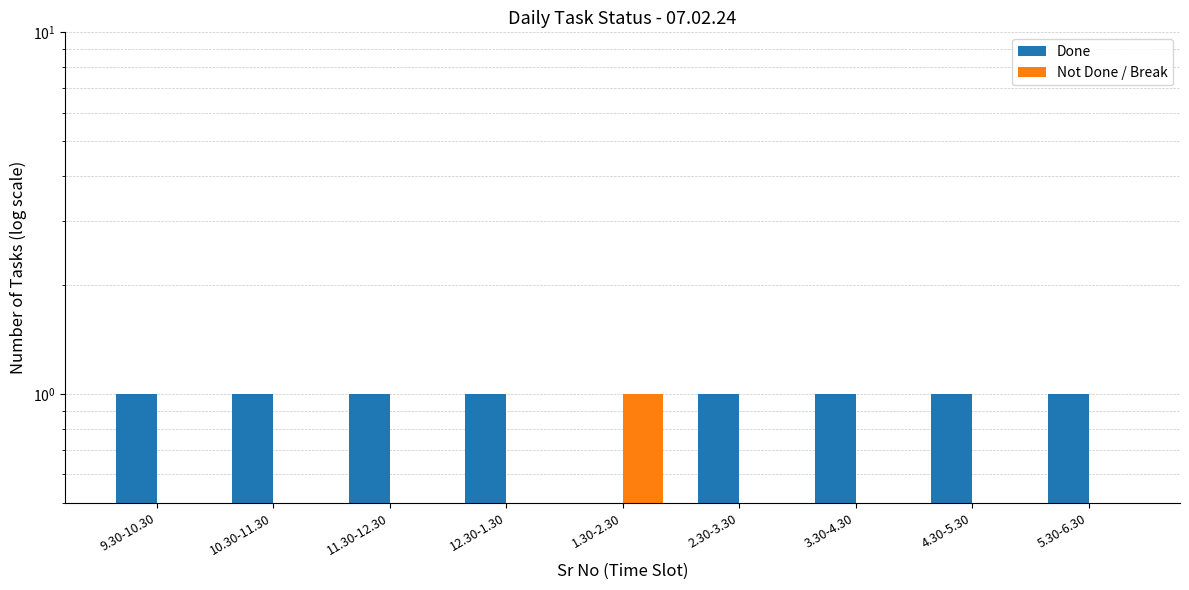

Which category has the lowest value in the Done series?

1.30-2.30